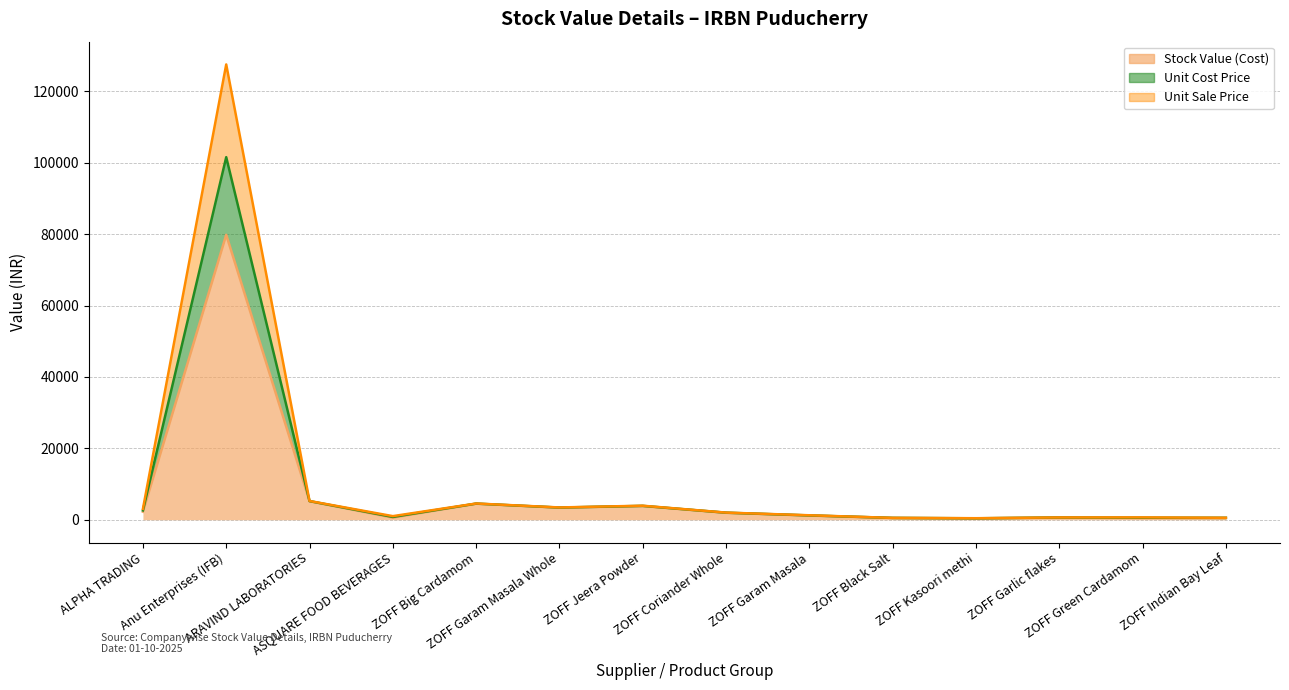

What is the average value of the Unit Cost Price series?

11057.0